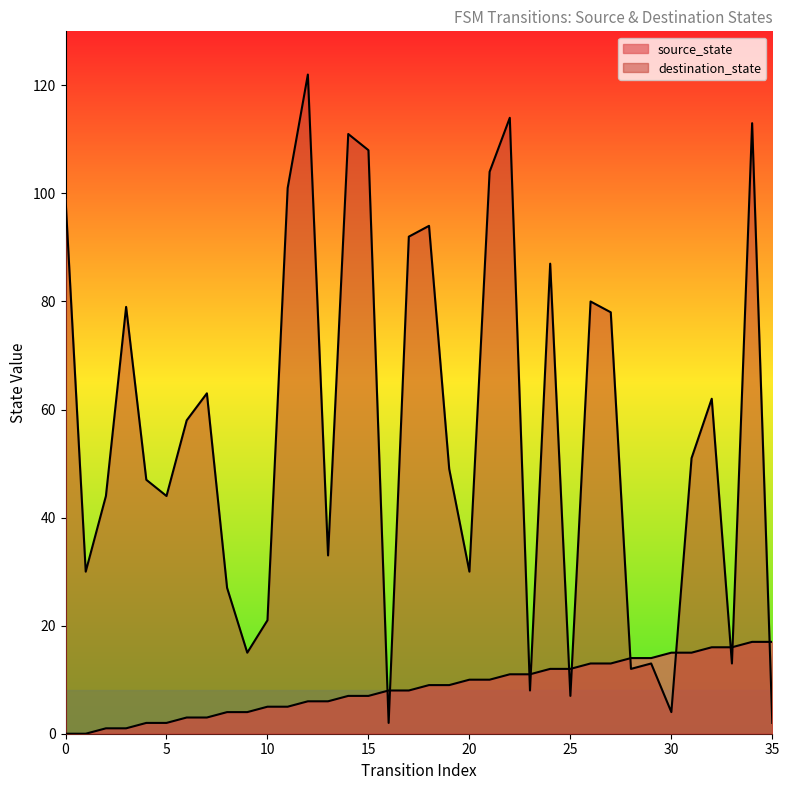

True or false: source_state has more than 1 interior local peaks.

False